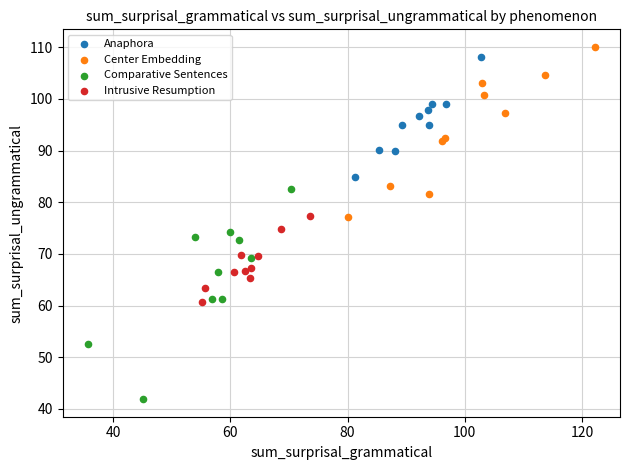

What are all the series names shown in the legend?

Anaphora, Center Embedding, Comparative Sentences, Intrusive Resumption